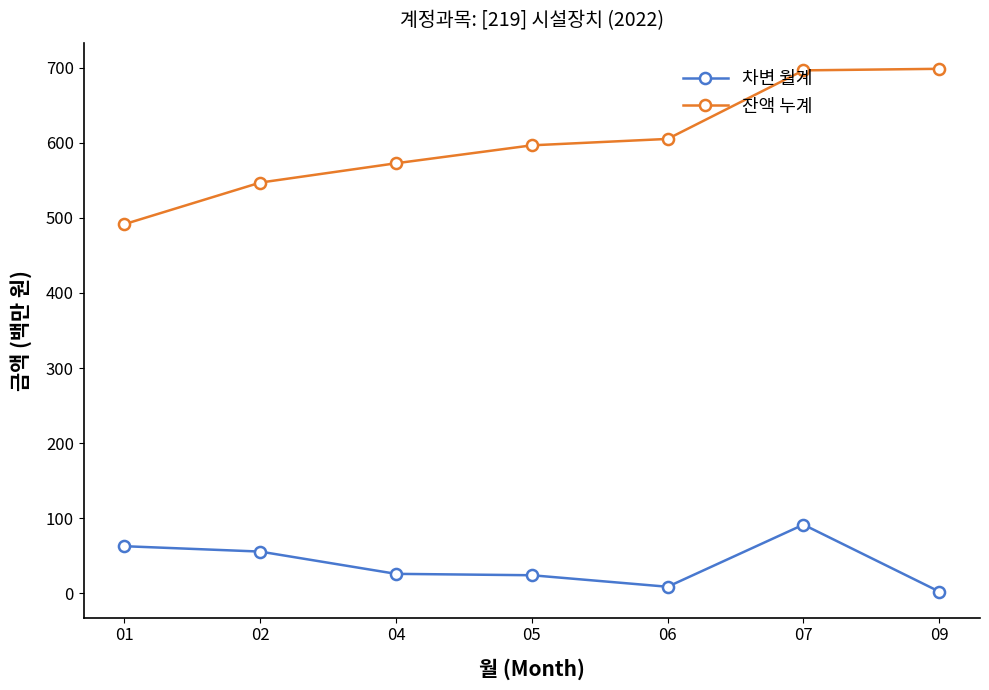

At which label is 잔액 누계 closest to 595?

05